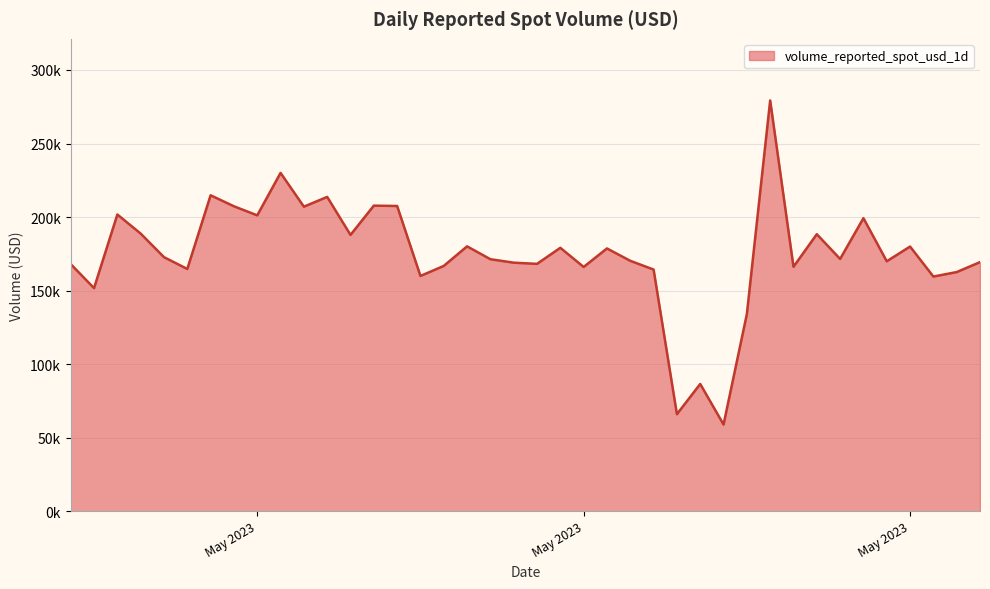

What is the sum of all values?

6990490.5